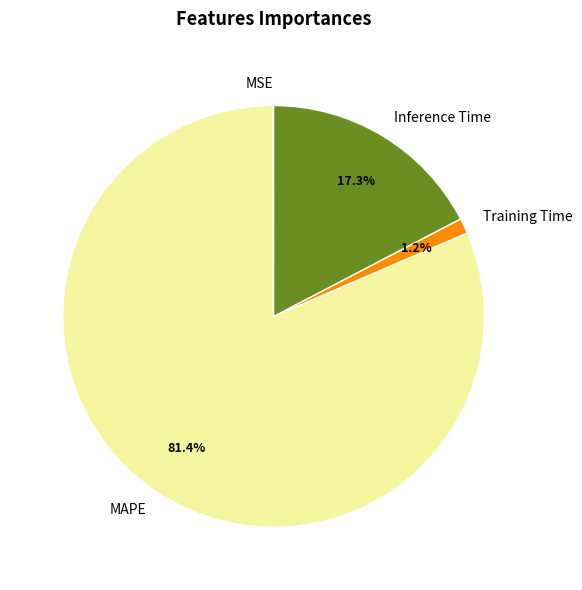

Which category accounts for the majority?

MAPE